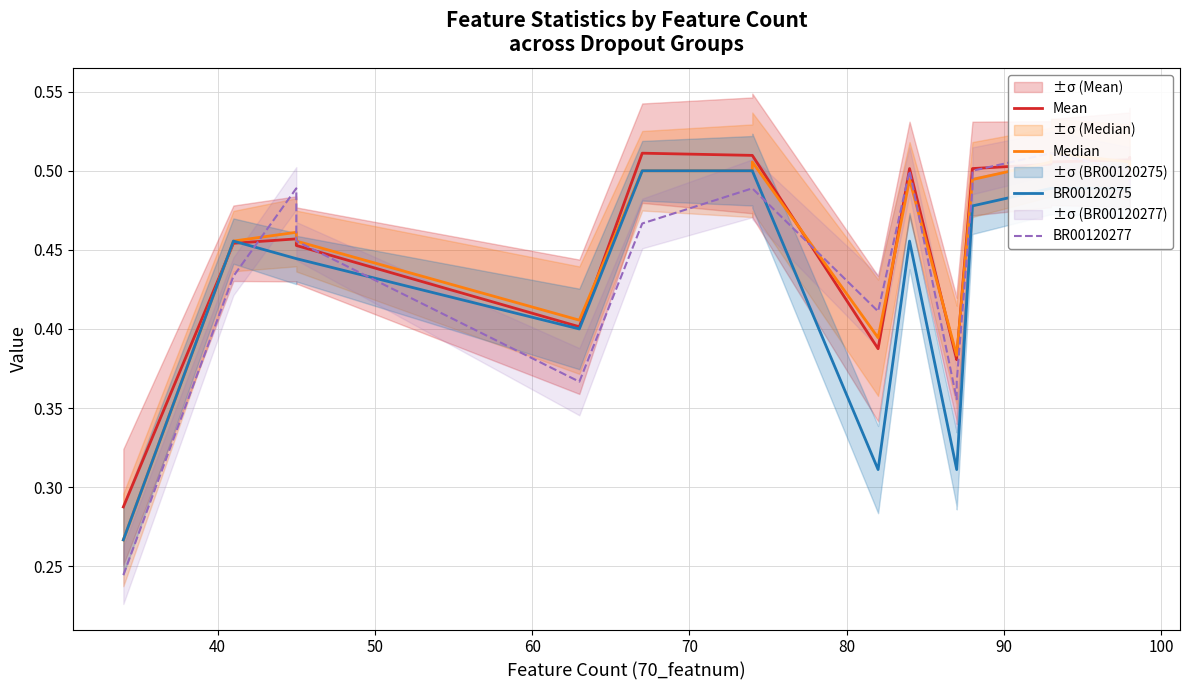

What is the smallest value displayed?

0.2